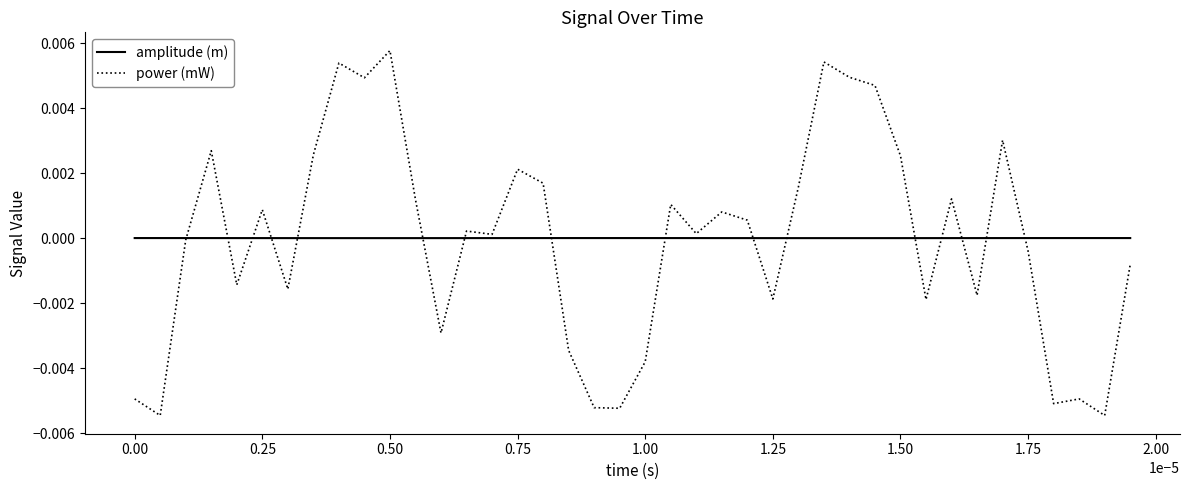

Which series has the widest spread of values?

power (mW)